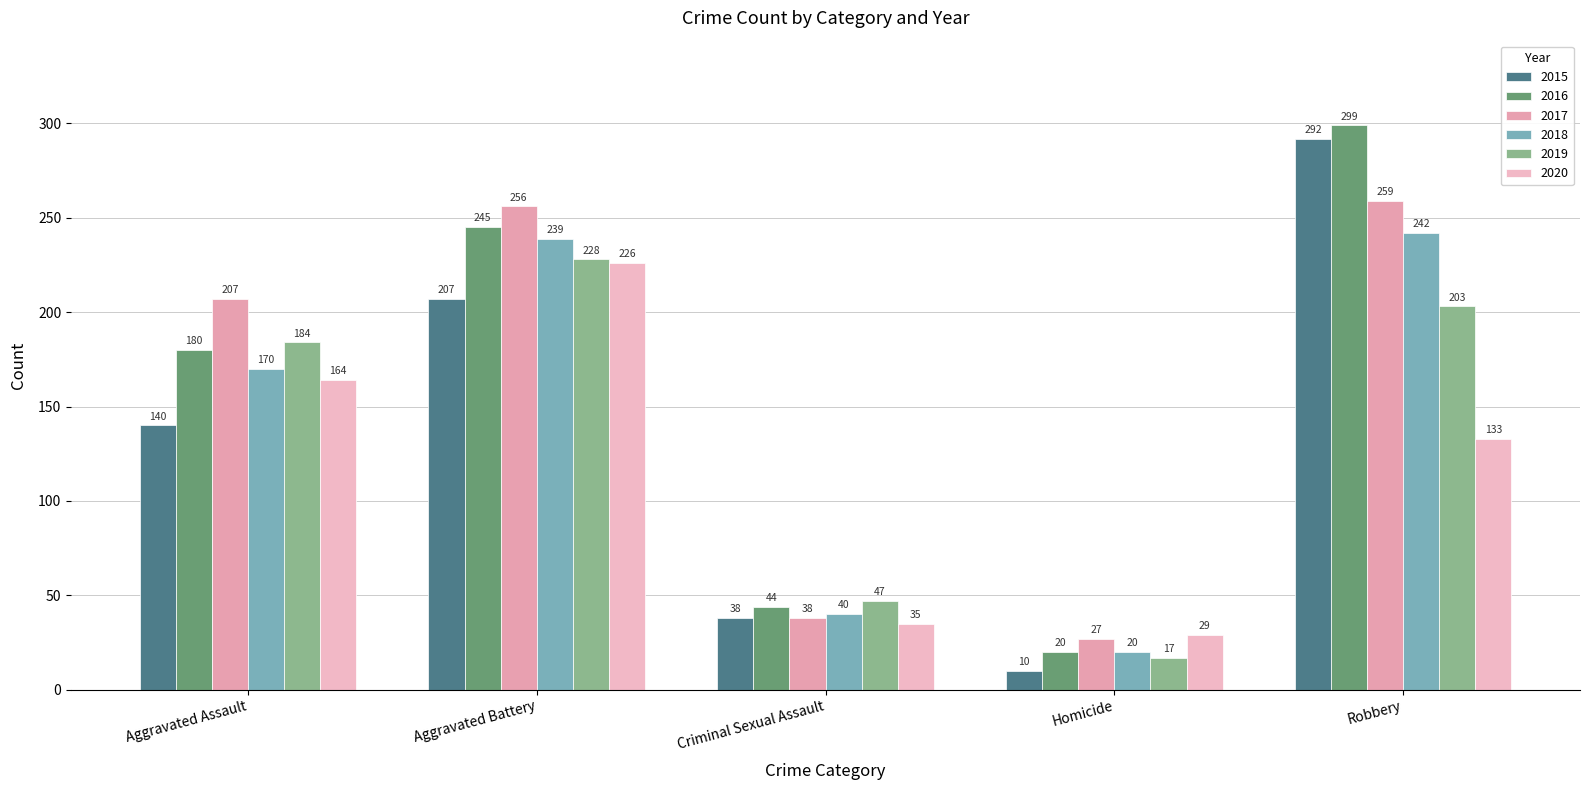

What position from the right is Aggravated Assault?

5